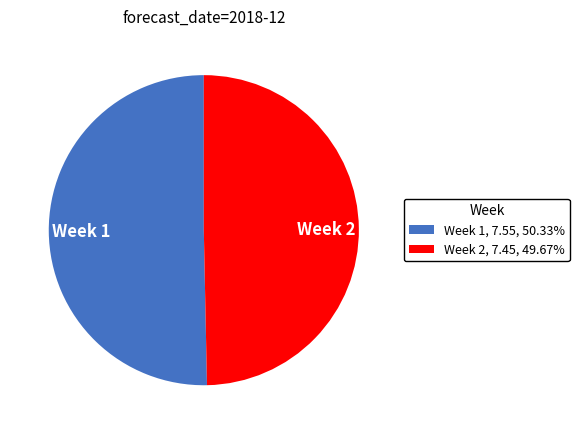

Between Week 2 and Week 1, which is larger?

Week 1